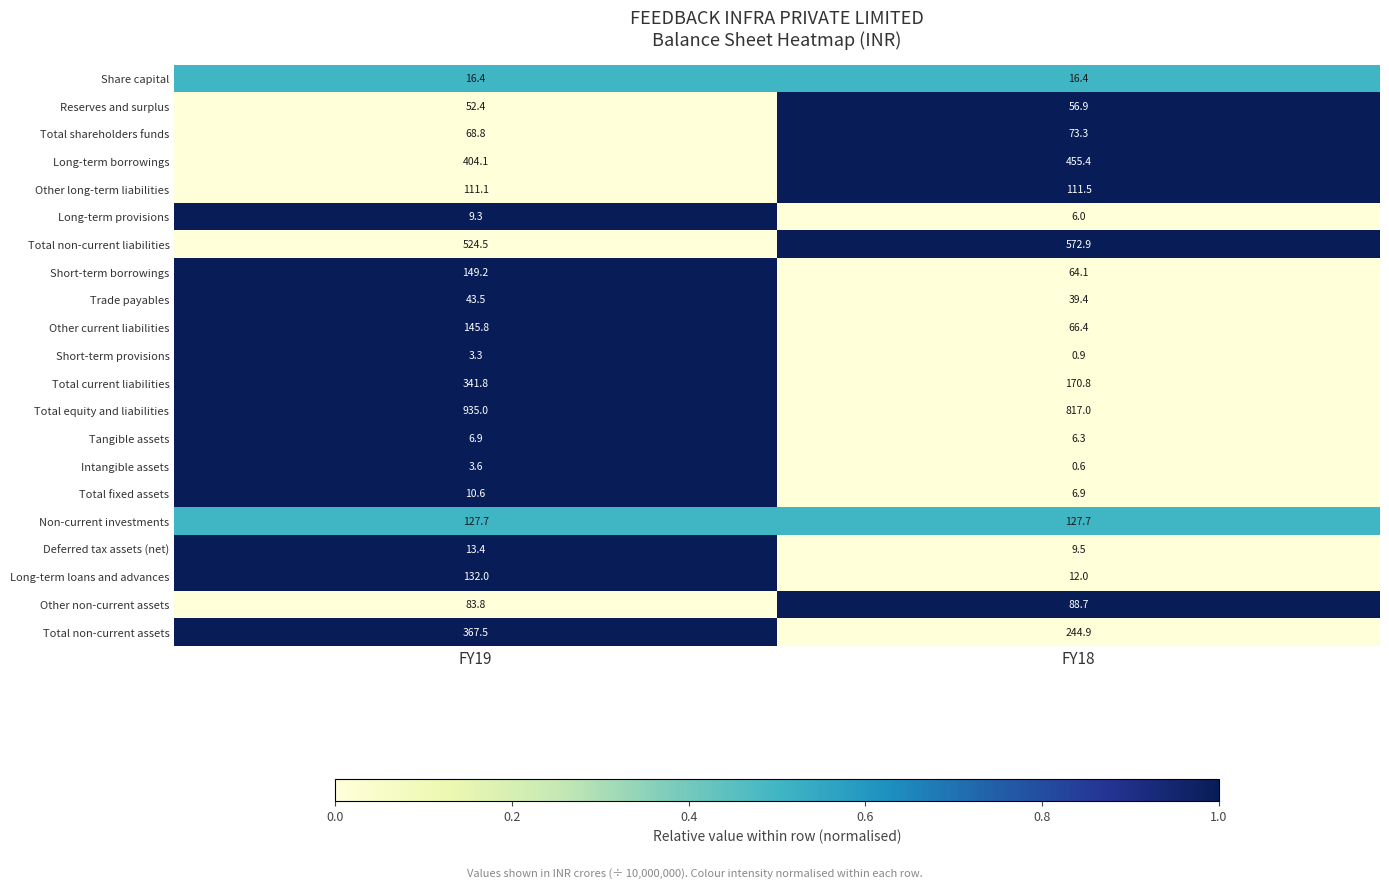

How many categories are shown in the chart?

2